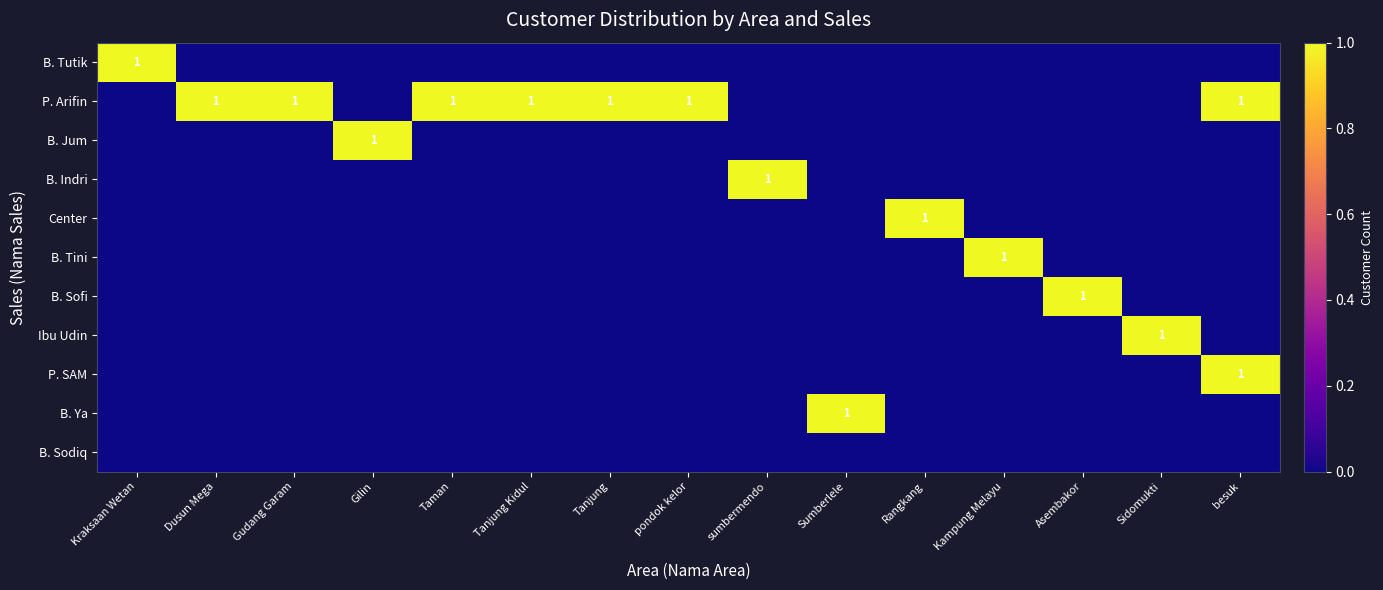

True or false: P. Arifin has a value of 1 at pondok kelor.

True